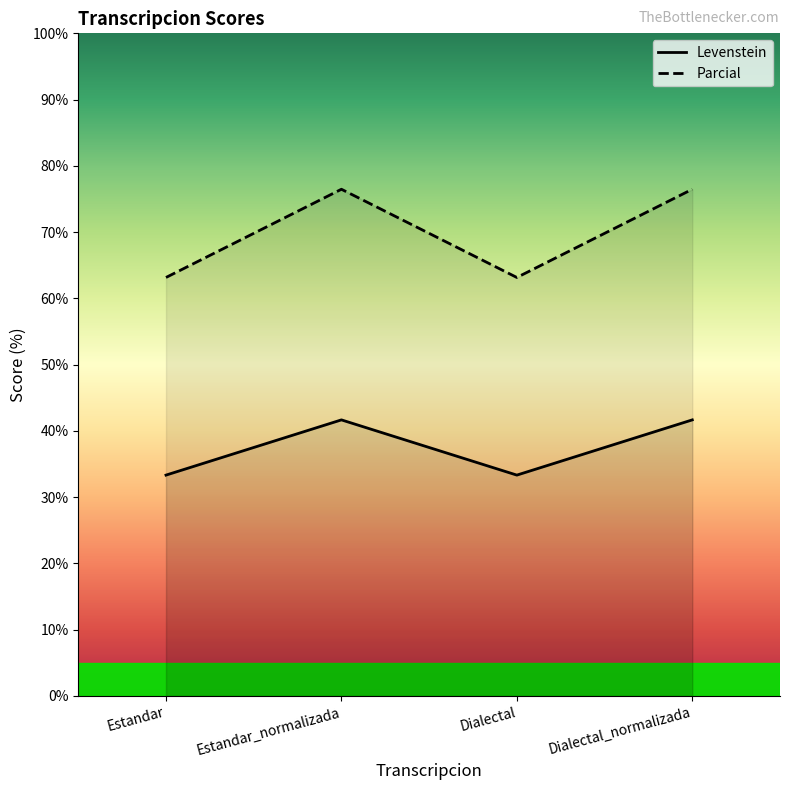

Which label corresponds to the smallest value in the chart?

Estandar